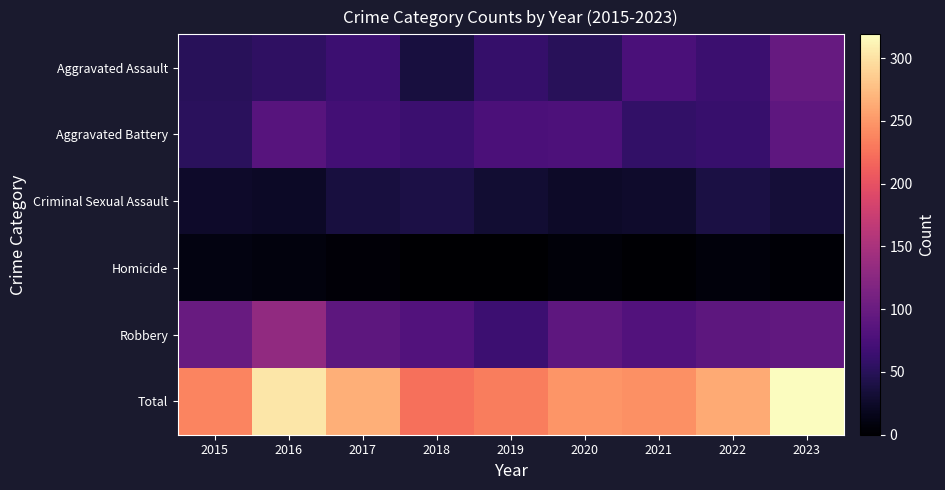

Which label corresponds to the largest value in the chart?

2023